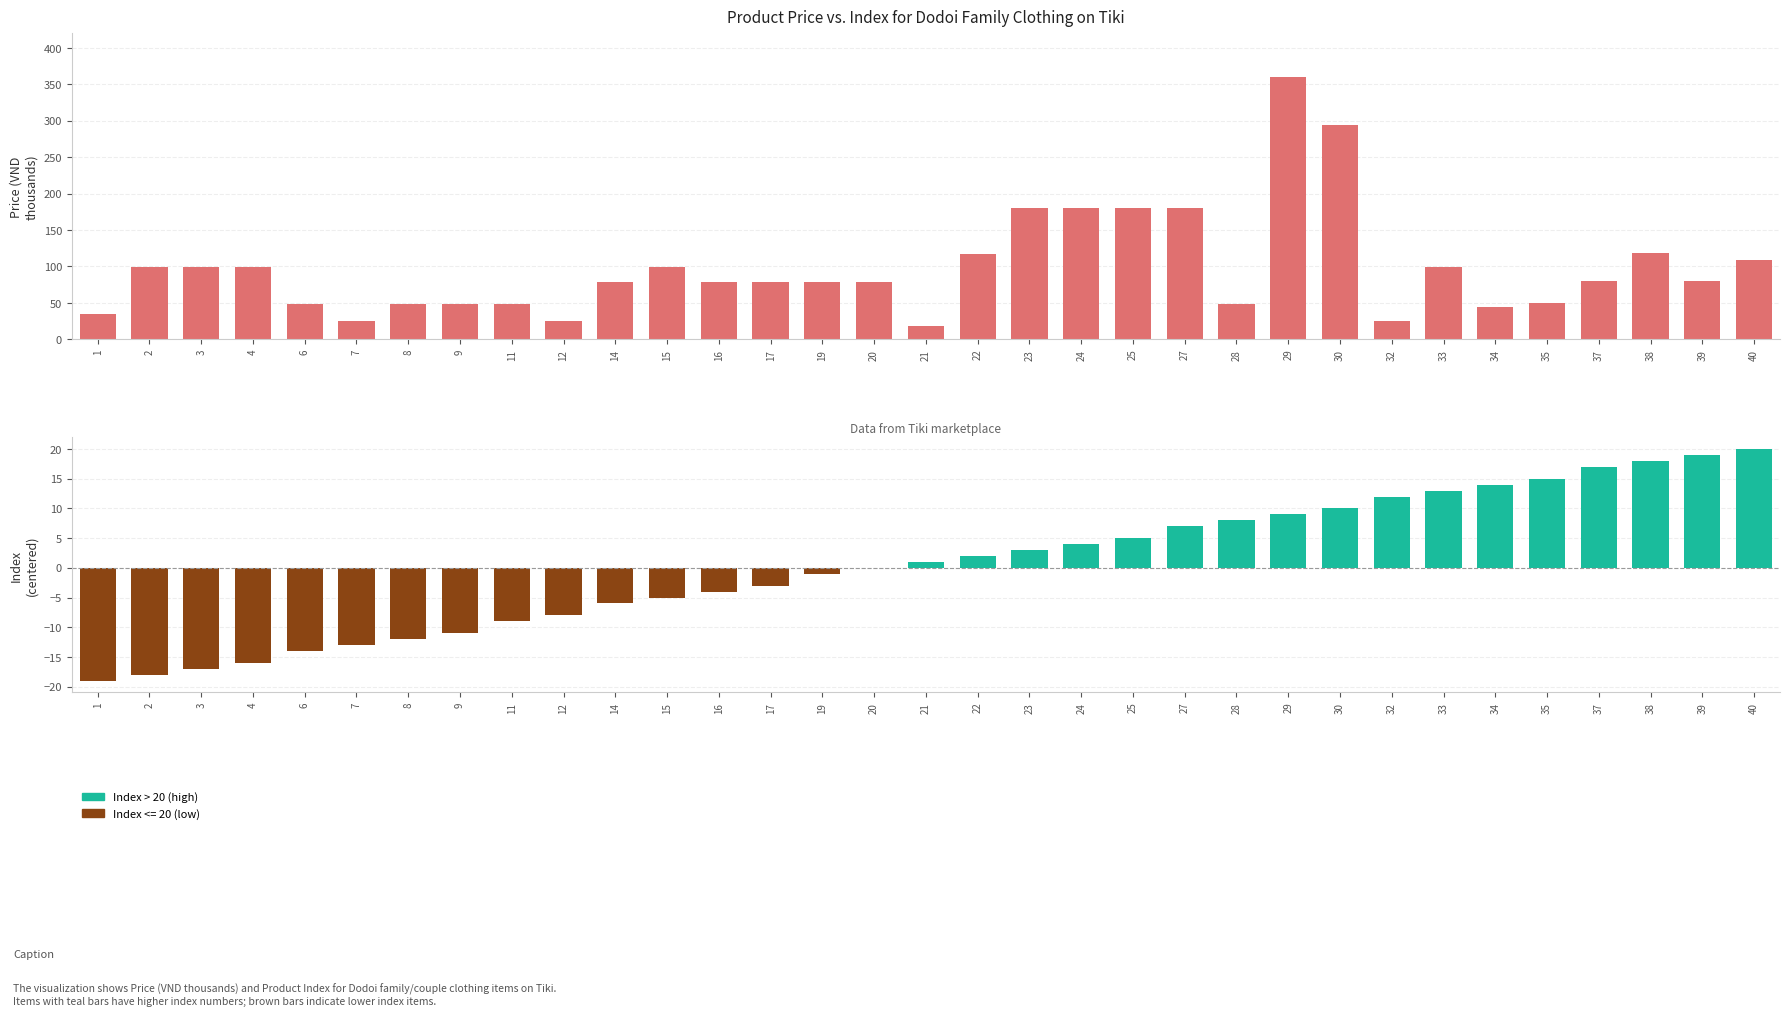

Which series has the largest total across all categories?

Price (VND thousands)